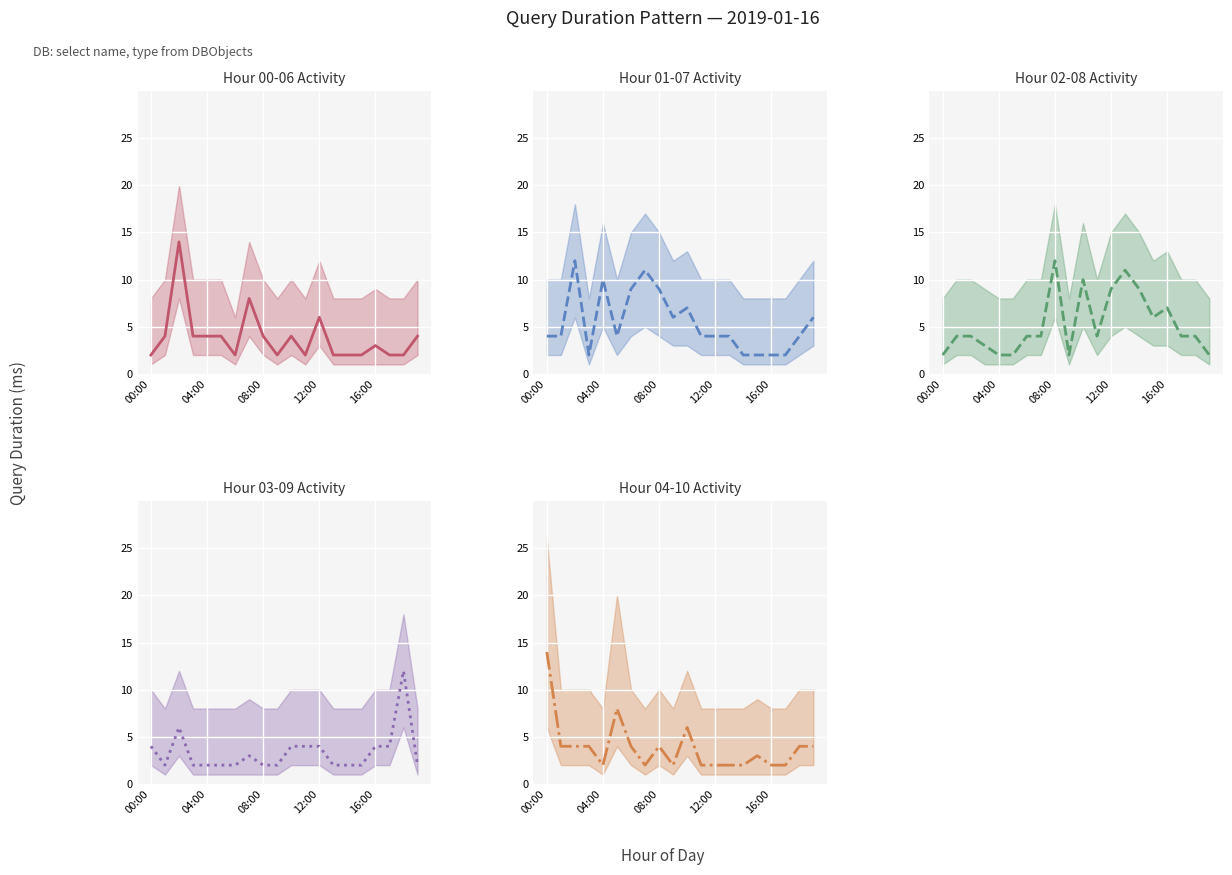

What value does the Hour 00-06 Activity series have at 16:00?

3